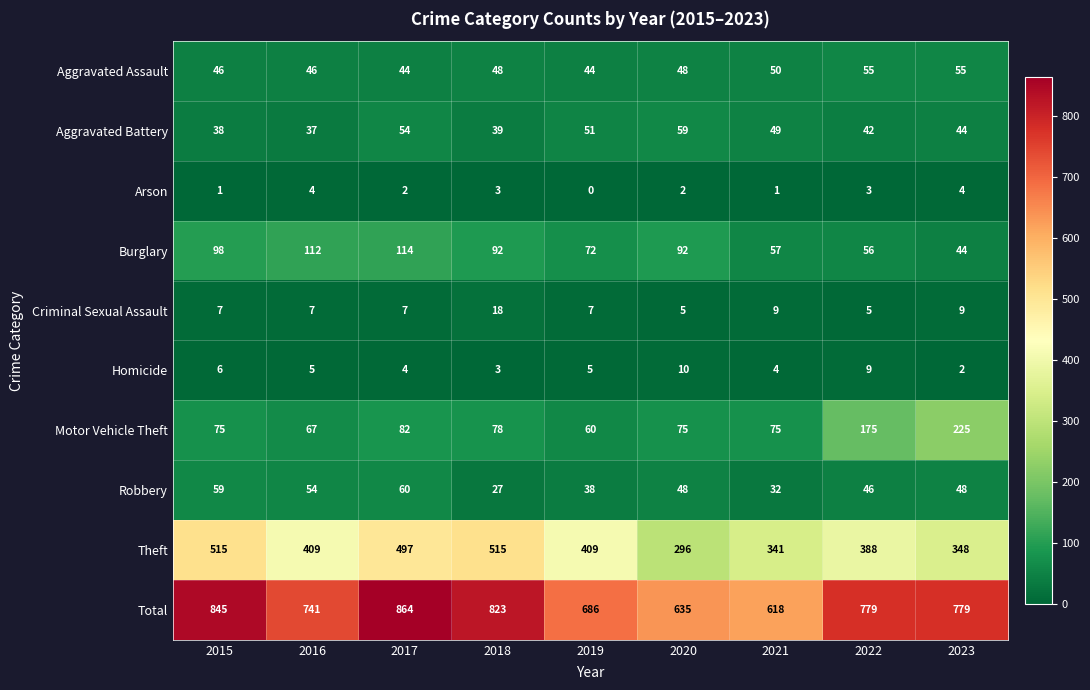

What is the difference between the maximum and second lowest values in the Total series?

229